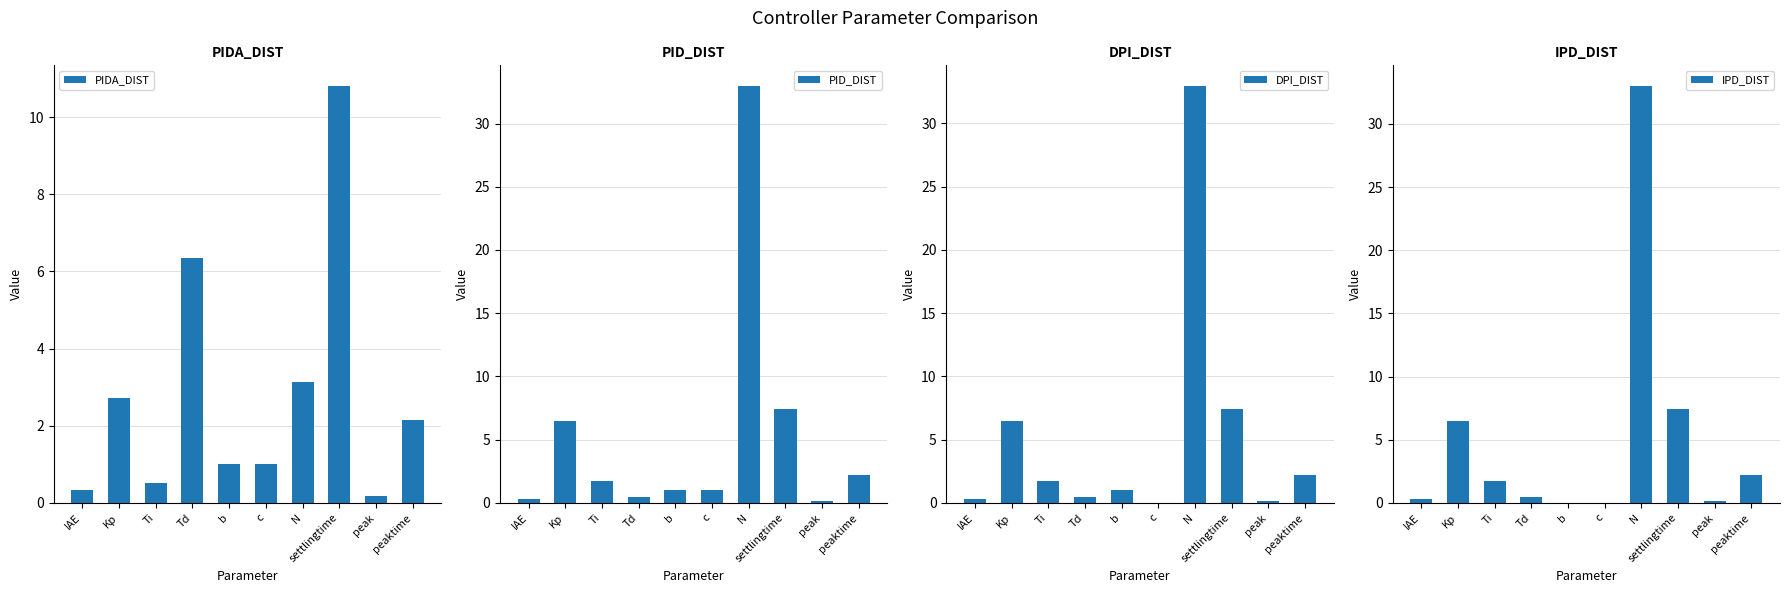

Which series has the largest total across all categories?

PID_DIST